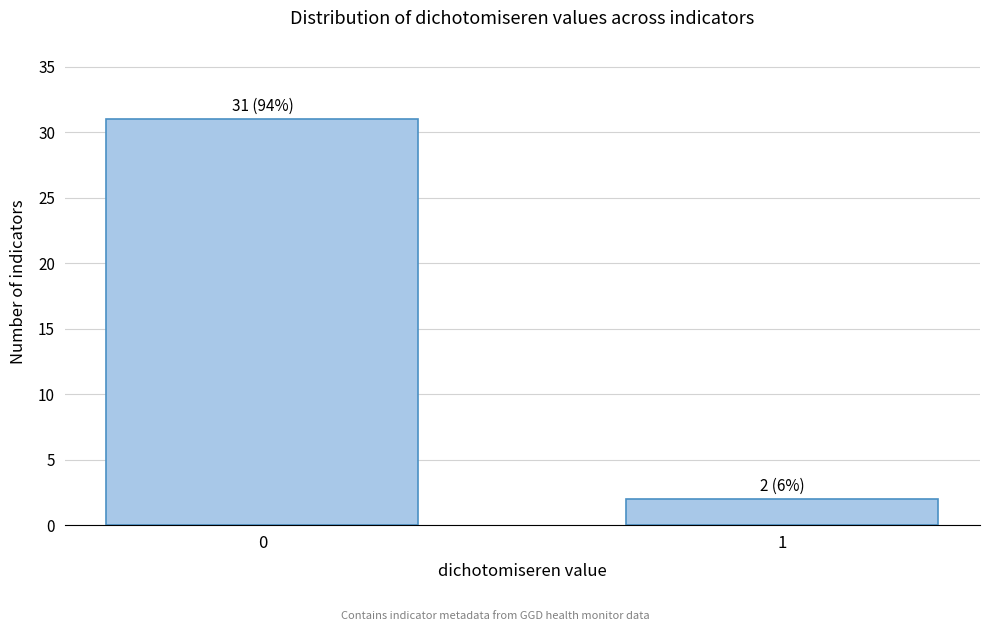

Reading left to right, list all the values displayed in this chart.

31	2